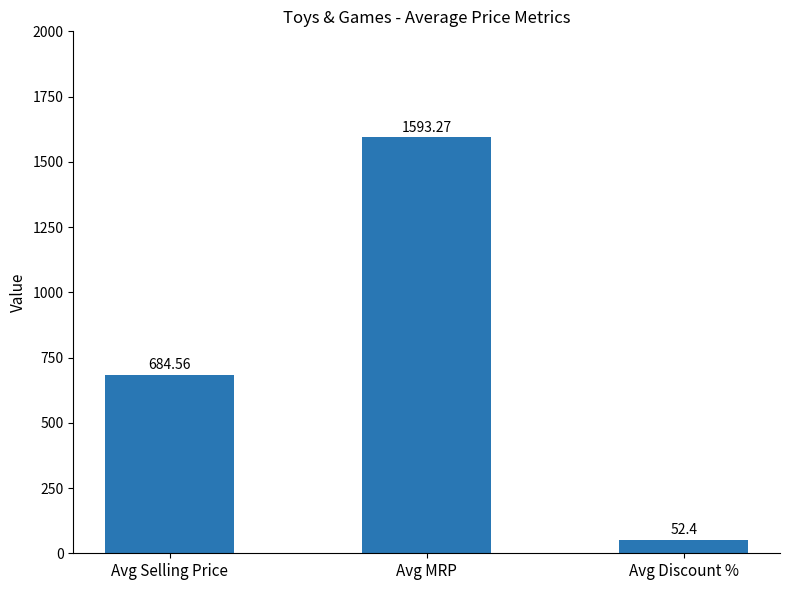

What is the change in value from Avg Selling Price to Avg MRP?

+908.7